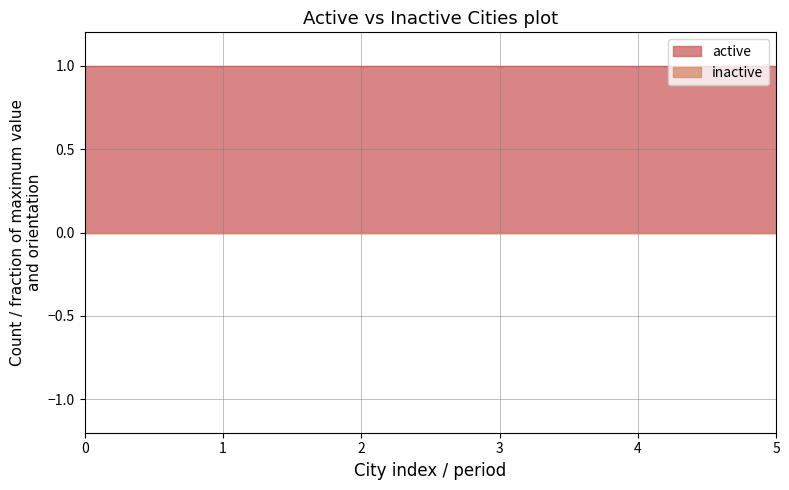

Which series has the largest total across all categories?

active